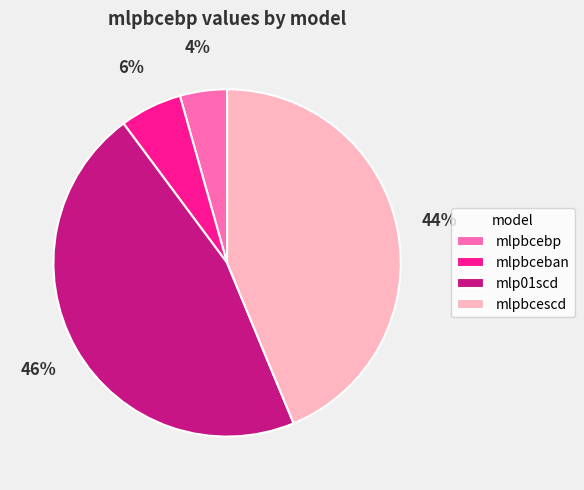

Count the number of slices in the pie.

4